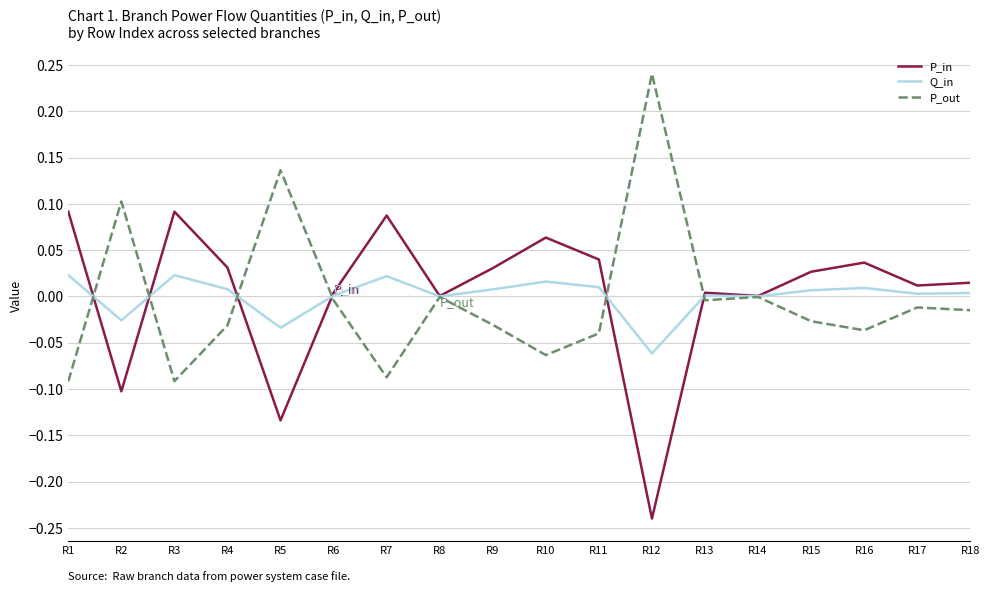

Rank the series by their maximum value, from lowest to highest.

Q_in, P_in, P_out